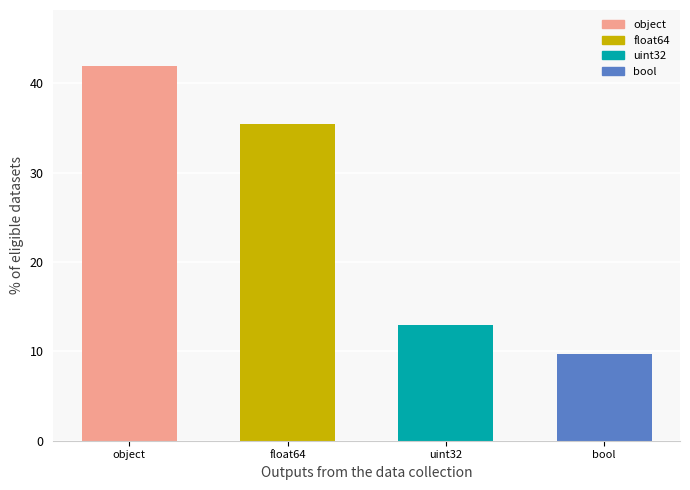

The chart shows a value of 21.3 at float64. True or false?

False